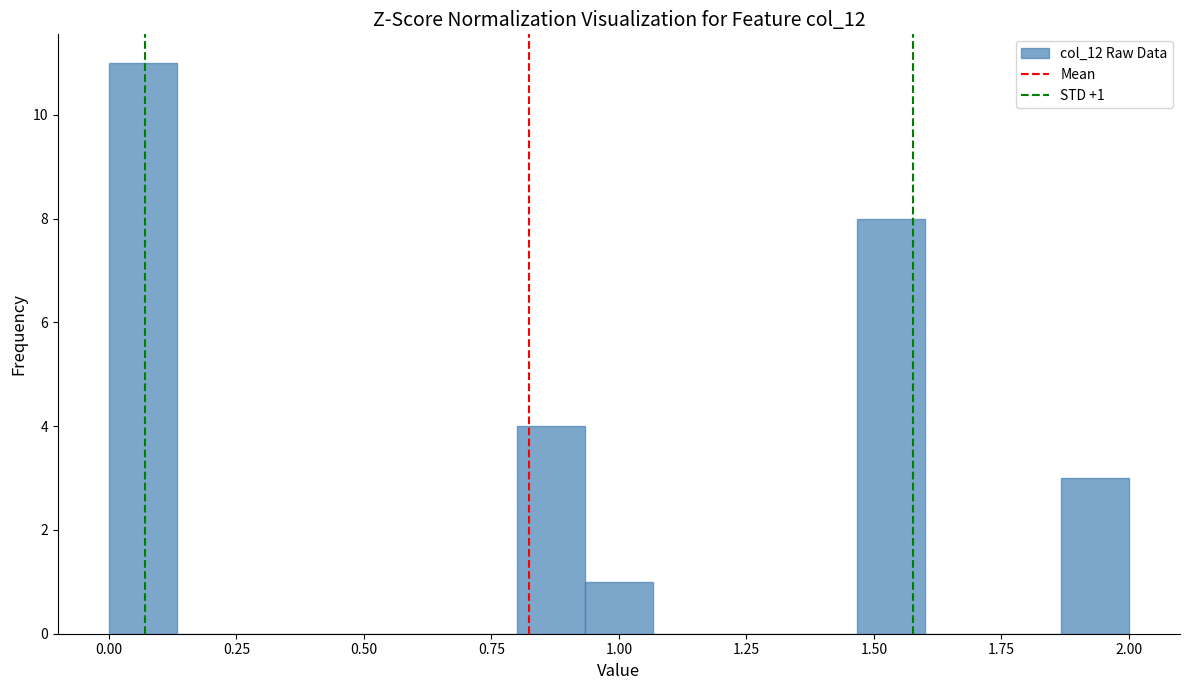

Read against the x-axis, roughly where is the centre of the tallest bar?

0.05